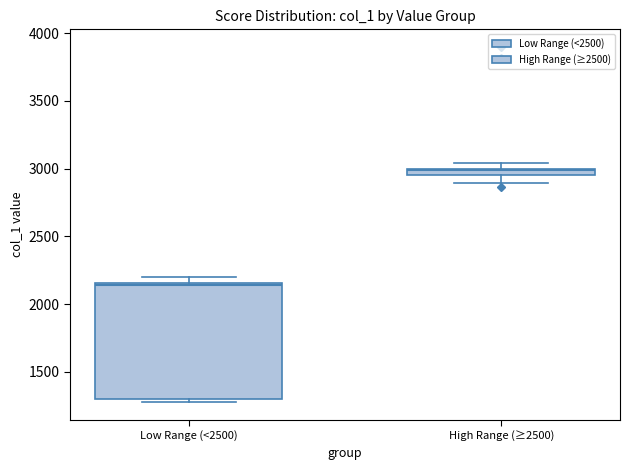

Where is the upper edge of the box for High Range (≥2500) on the y-axis? The values are not printed on the chart, so give them approximately, as read against the axis.

3000